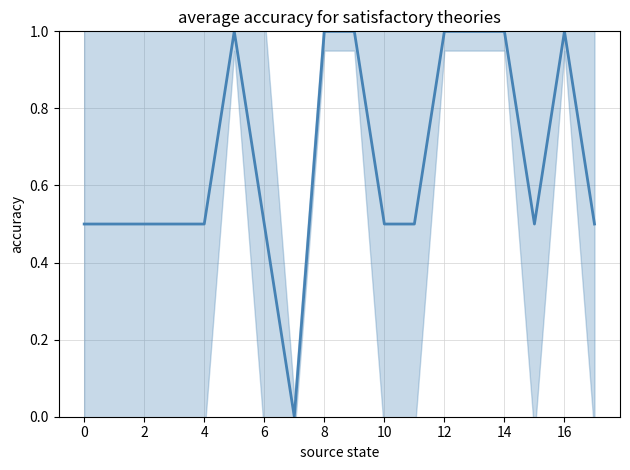

Is it true that the value at 2 is 0.5?

True